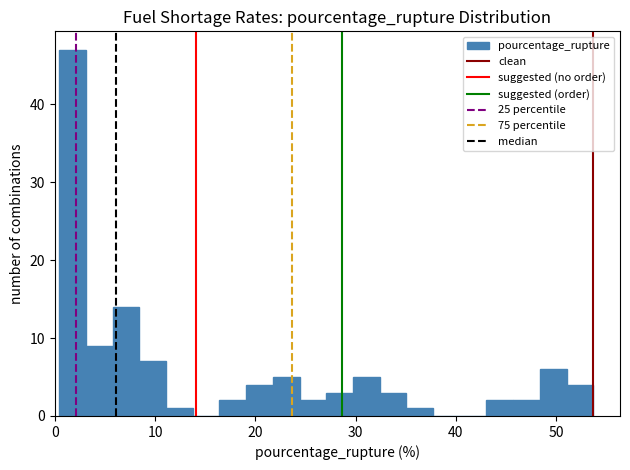

Around what value on the x-axis is the tallest bar? Give the approximate position of its centre, as read against the axis.

2